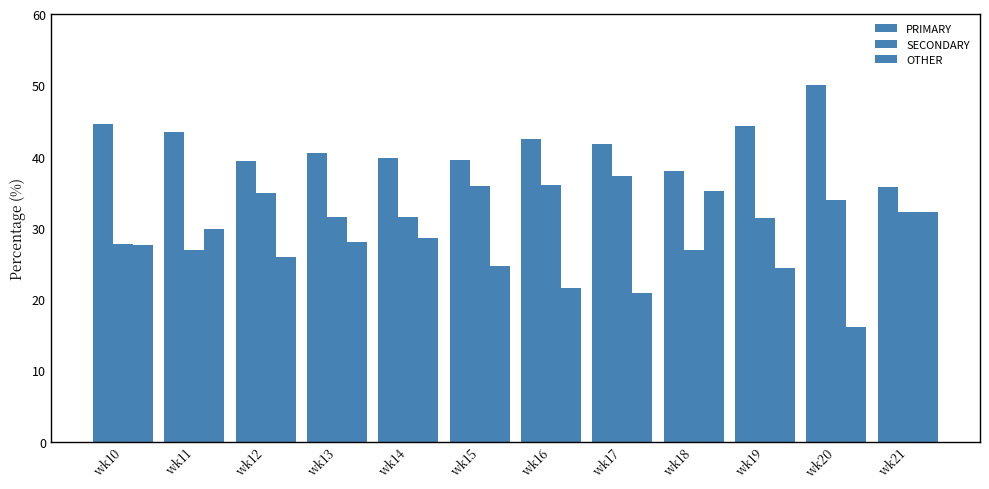

Reading right to left, transcribe all the data shown in this chart.

PRIMARY: wk21=35.7	wk20=50.0	wk19=44.3	wk18=38.0	wk17=41.8	wk16=42.5	wk15=39.5	wk14=39.8	wk13=40.4	wk12=39.3	wk11=43.4	wk10=44.6
SECONDARY: wk21=32.1	wk20=33.9	wk19=31.4	wk18=26.9	wk17=37.3	wk16=36.0	wk15=35.9	wk14=31.5	wk13=31.5	wk12=34.8	wk11=26.8	wk10=27.8
OTHER: wk21=32.1	wk20=16.1	wk19=24.3	wk18=35.2	wk17=20.9	wk16=21.5	wk15=24.6	wk14=28.6	wk13=28.0	wk12=25.9	wk11=29.8	wk10=27.6